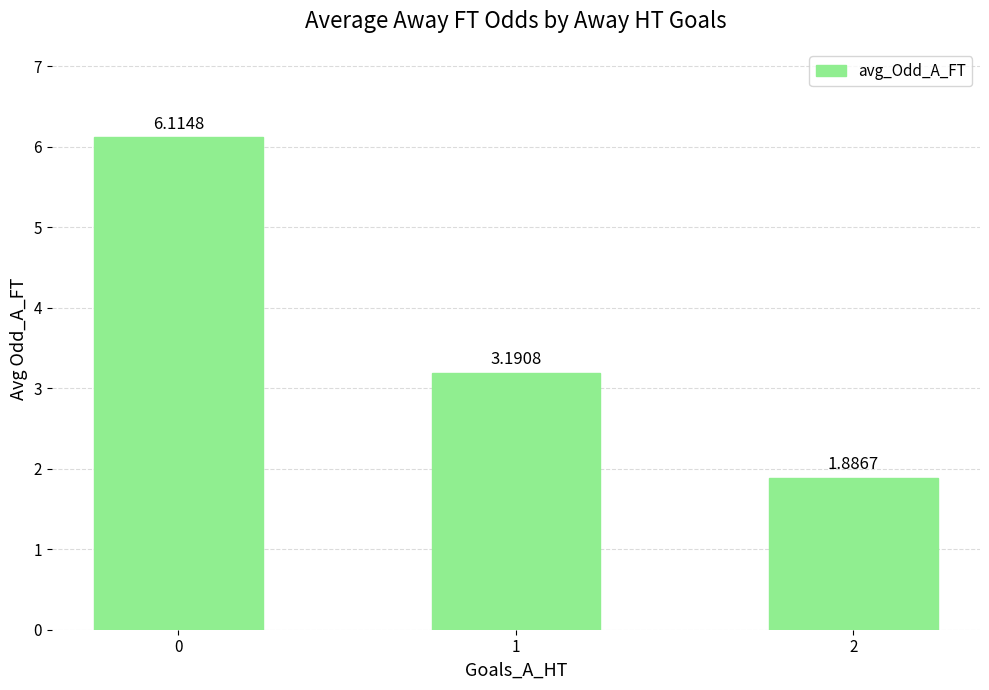

What is the difference between the values at 0 and 1?

2.9